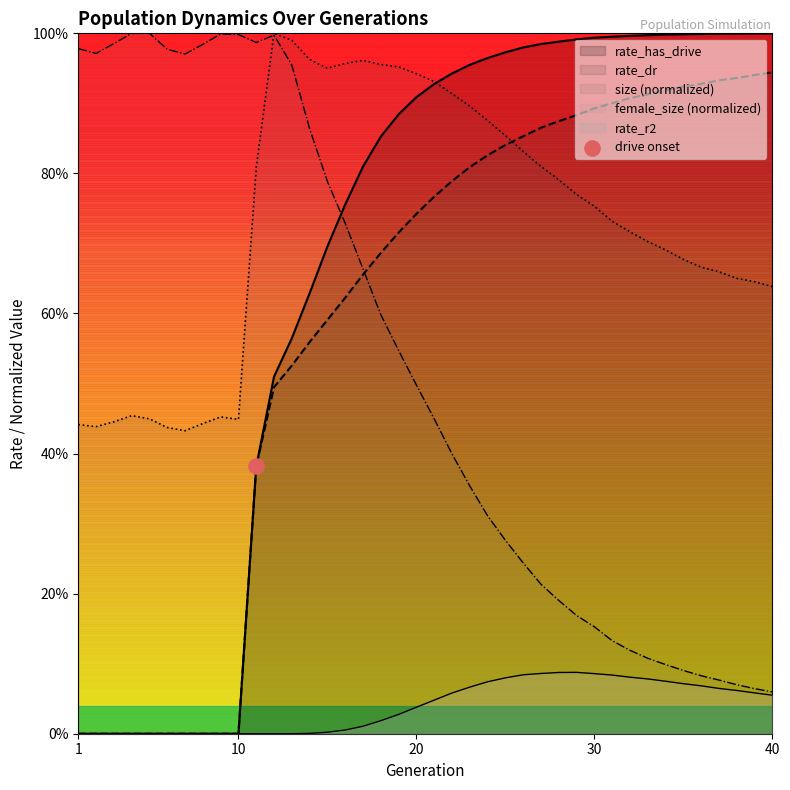

At how many categories does at least one series exceed 0?

40